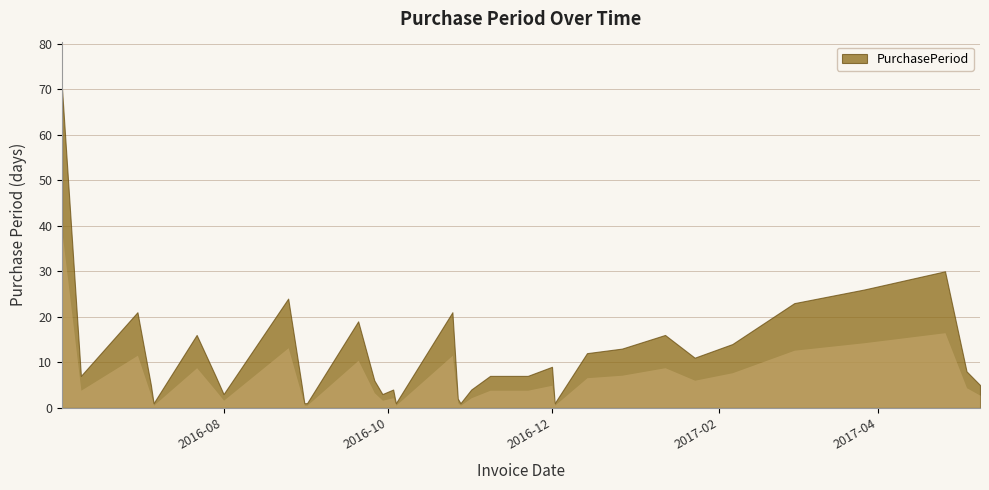

What is the ratio of the value at 2016-08-25 to the value at 2016-12-14?

2.0